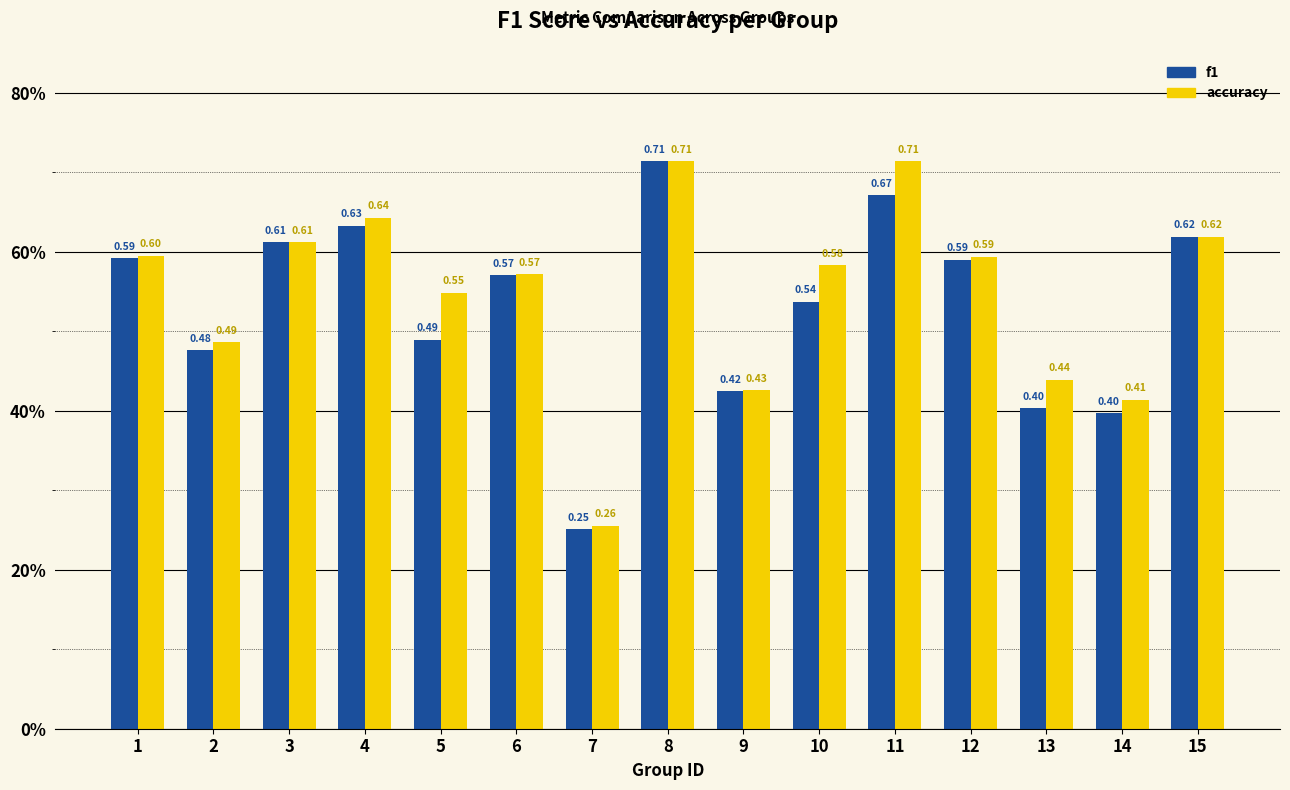

Are the bars grouped side by side (vs. stacked)?

Yes